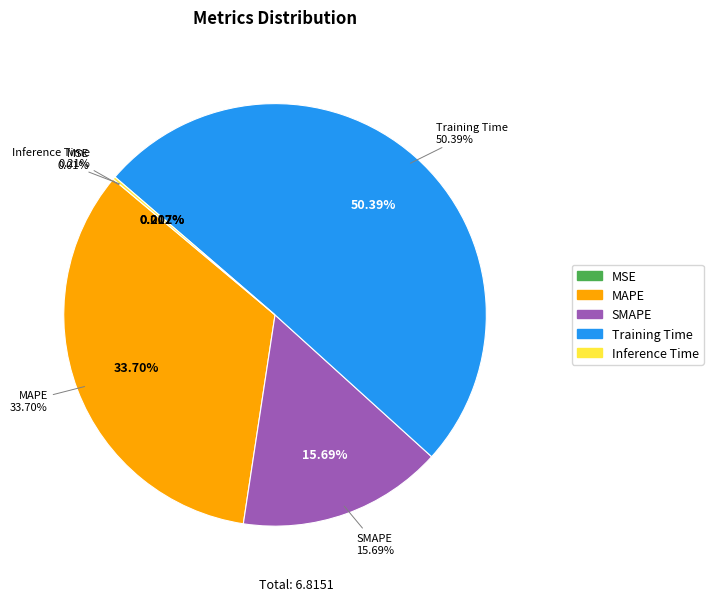

Which category has the smallest portion of the pie?

MSE